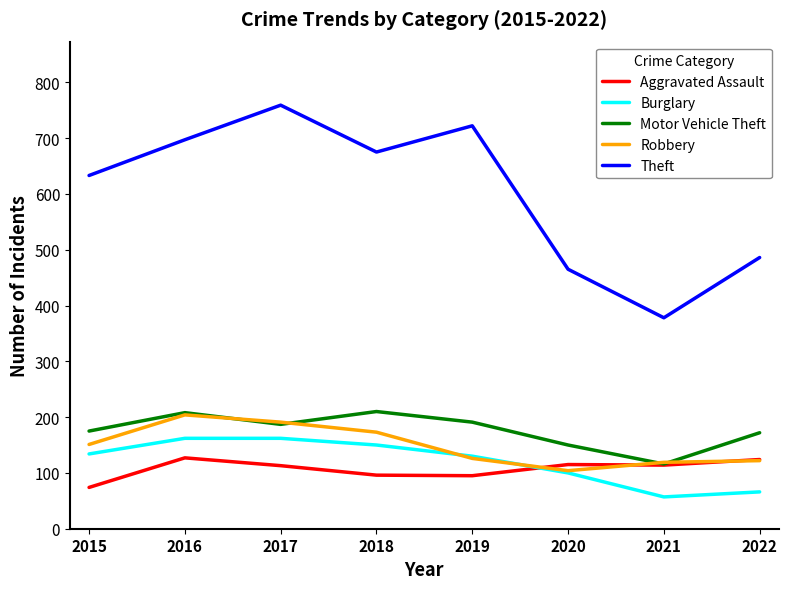

What are all the series names shown in the legend?

Aggravated Assault, Burglary, Motor Vehicle Theft, Robbery, Theft